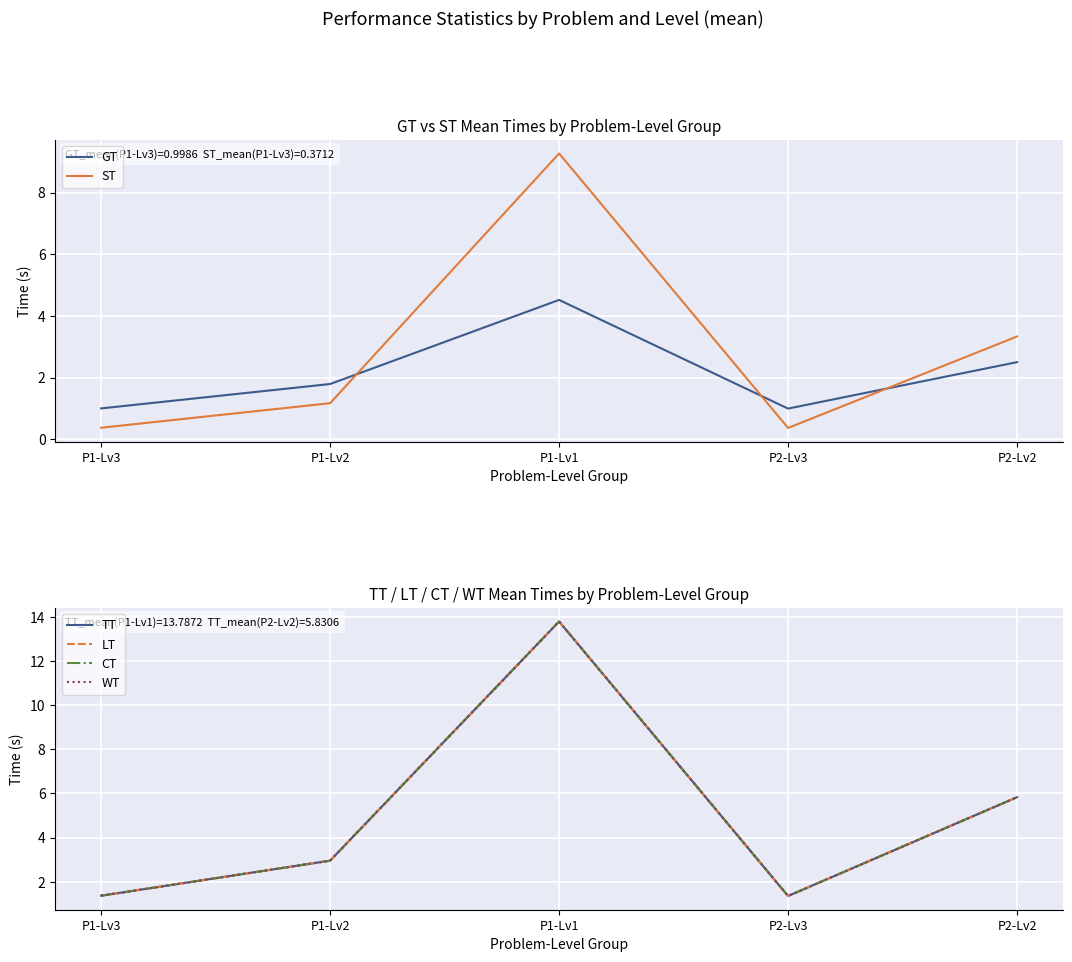

At which label is CT closest to 7?

P2-Lv2